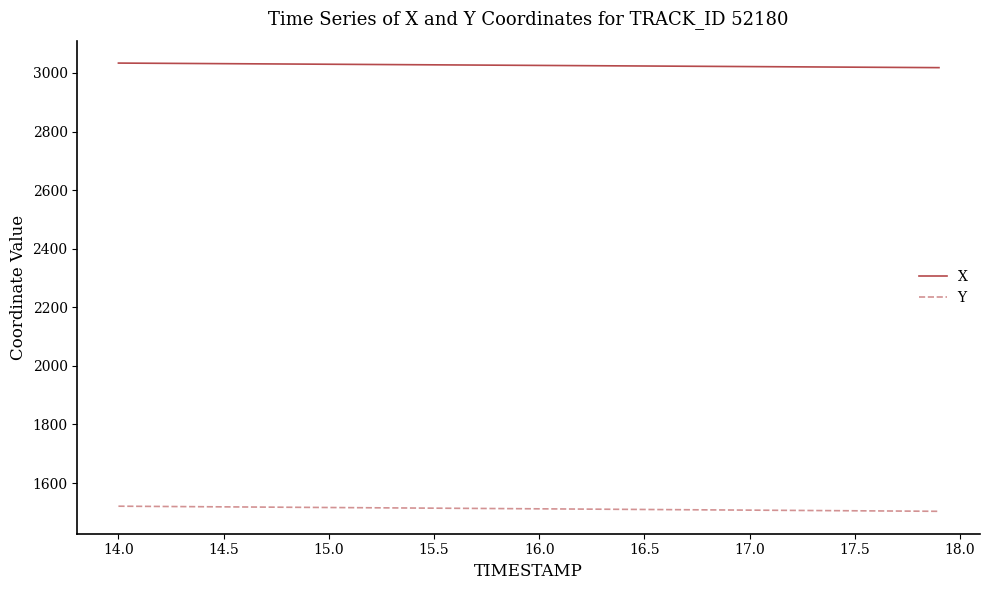

List the series in order of their peak value, lowest first.

Y, X